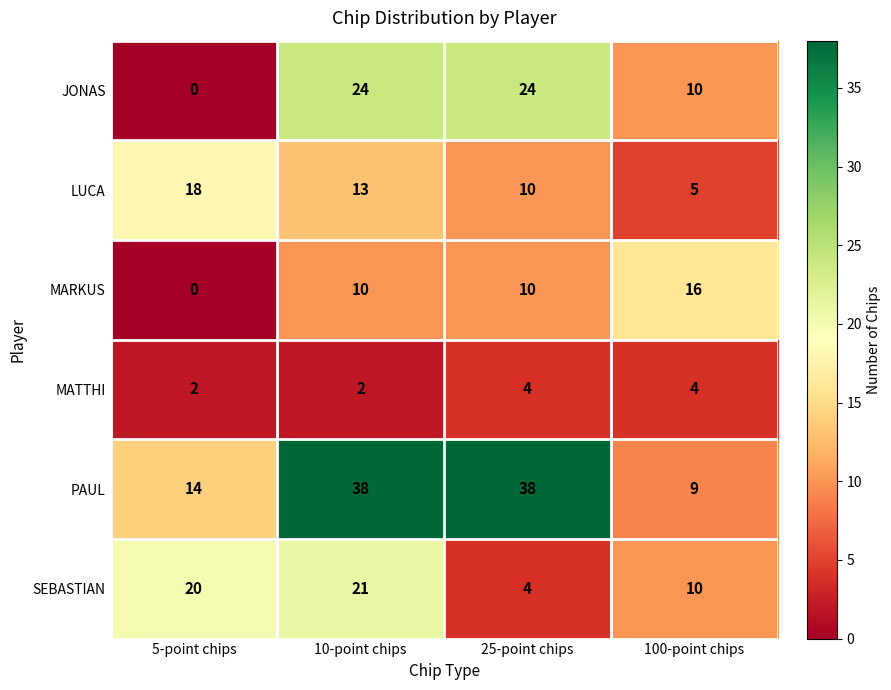

What is the difference between the second highest and minimum values in the PAUL series?

29